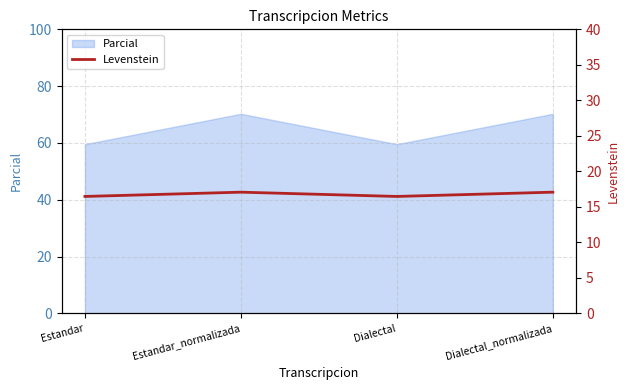

What value does the Parcial series have at Dialectal?

59.6